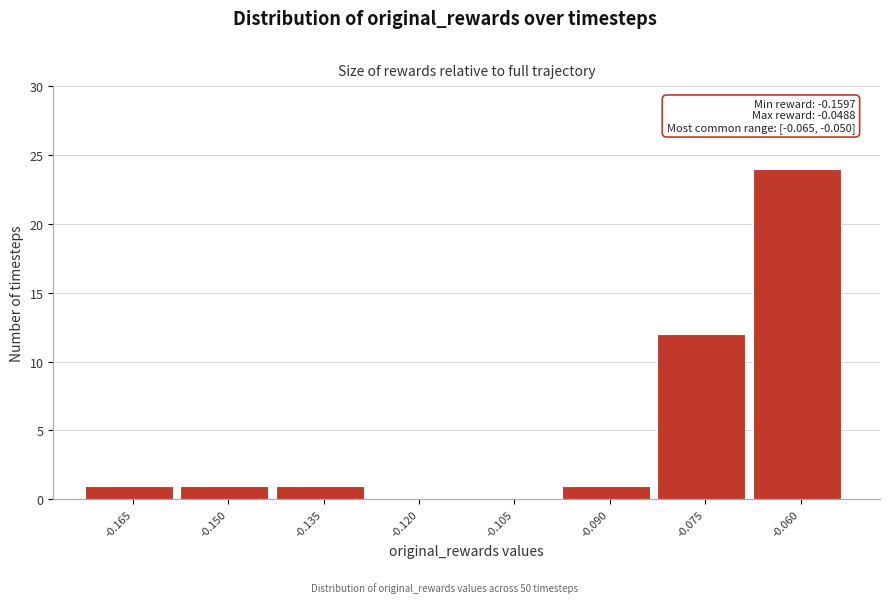

Reading right to left, list all the values displayed in this chart.

-0.060=24	-0.075=12	-0.090=1	-0.105=0	-0.120=0	-0.135=1	-0.150=1	-0.165=1